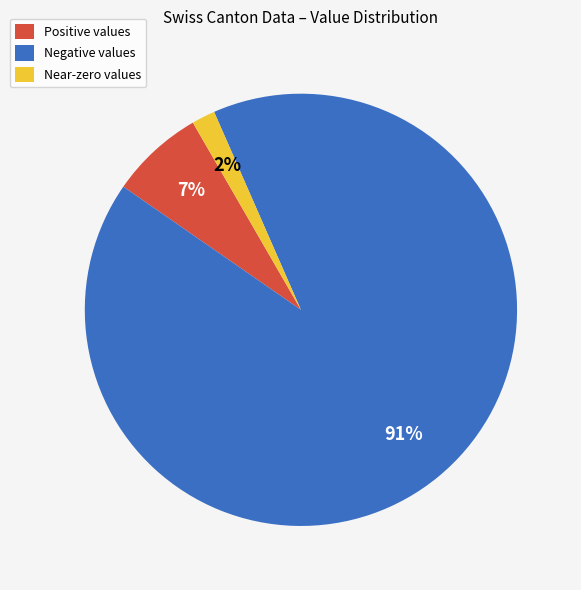

To the nearest percent, what percentage of the pie is Near-zero values?

2%